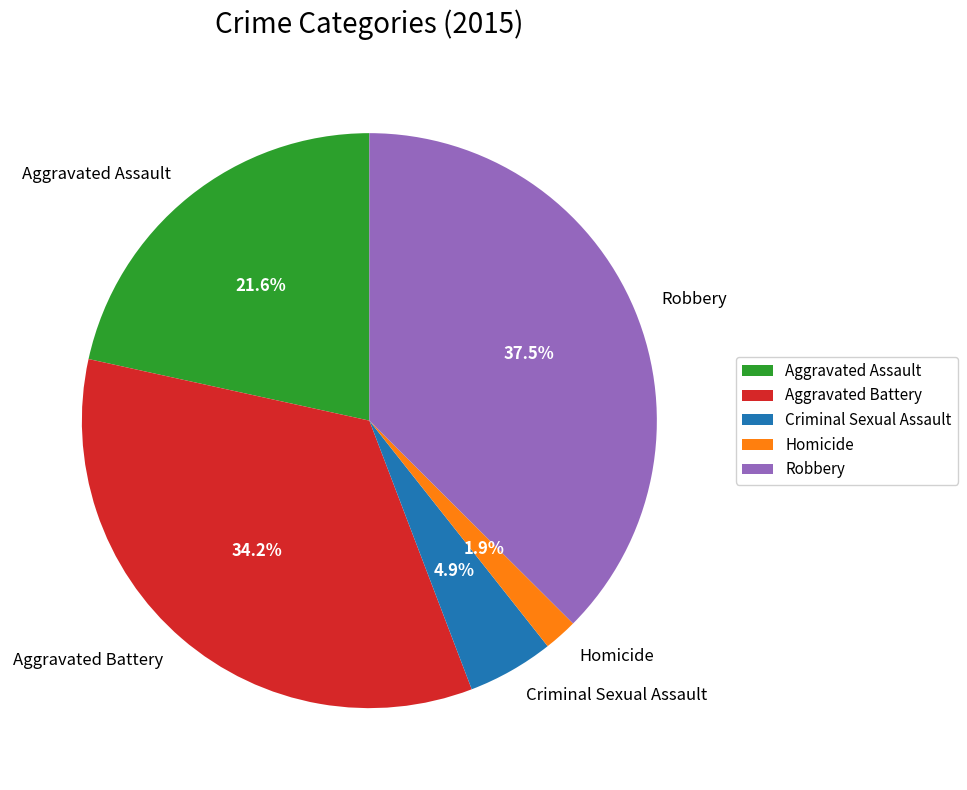

Is there a majority slice in this chart?

No